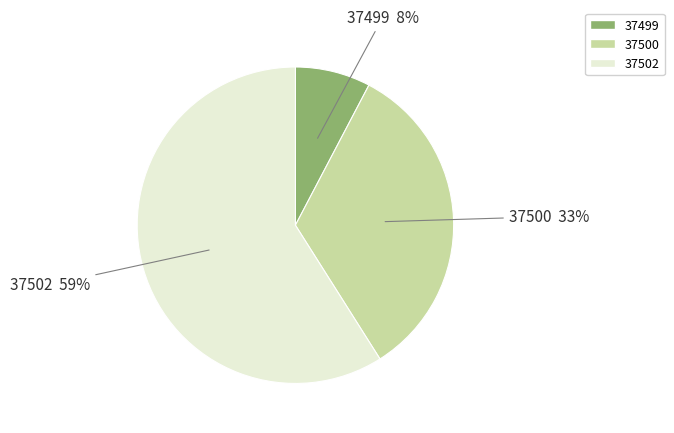

Which slice is the largest?

37502